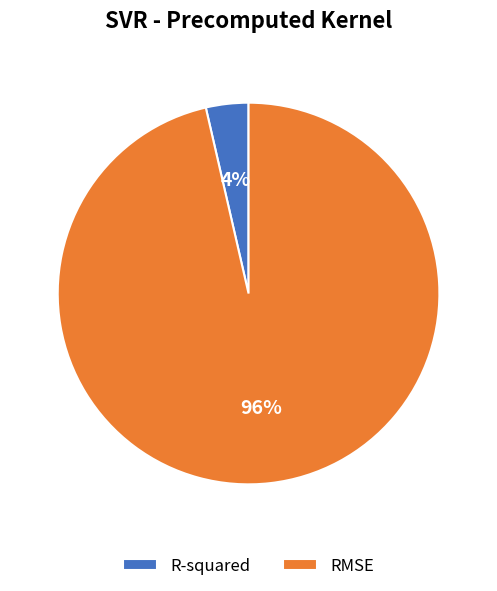

To the nearest percent, what portion does RMSE represent?

96%